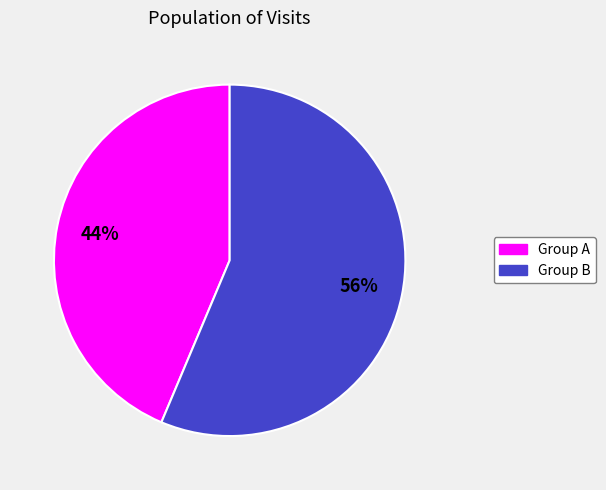

Is there any slice that represents more than half of the pie?

Yes